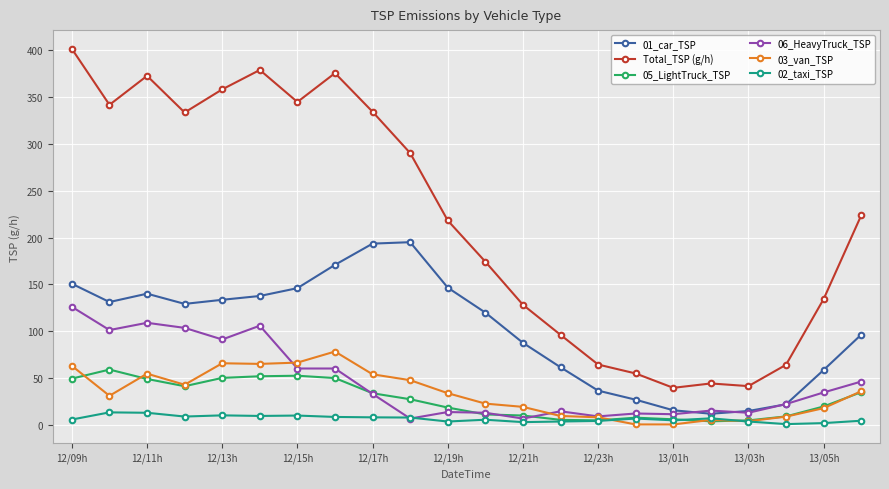

True or false: 01_car_TSP and 03_van_TSP intersect in this chart.

False